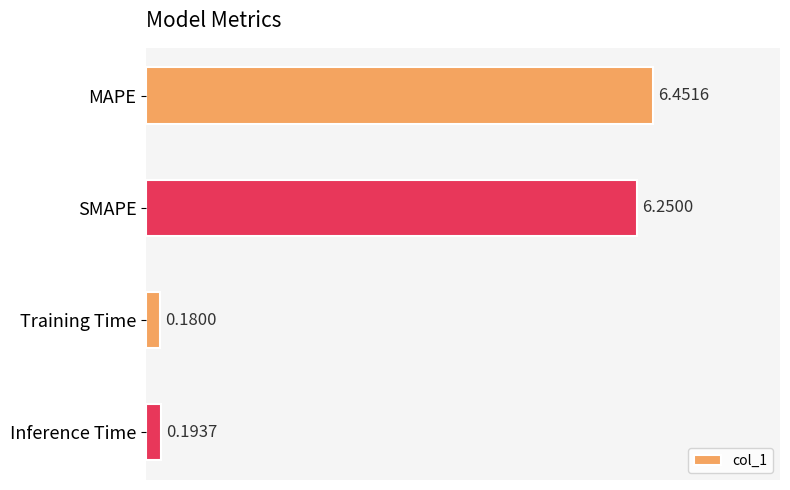

List the labels in order of value, largest first.

MAPE, SMAPE, Inference Time, Training Time